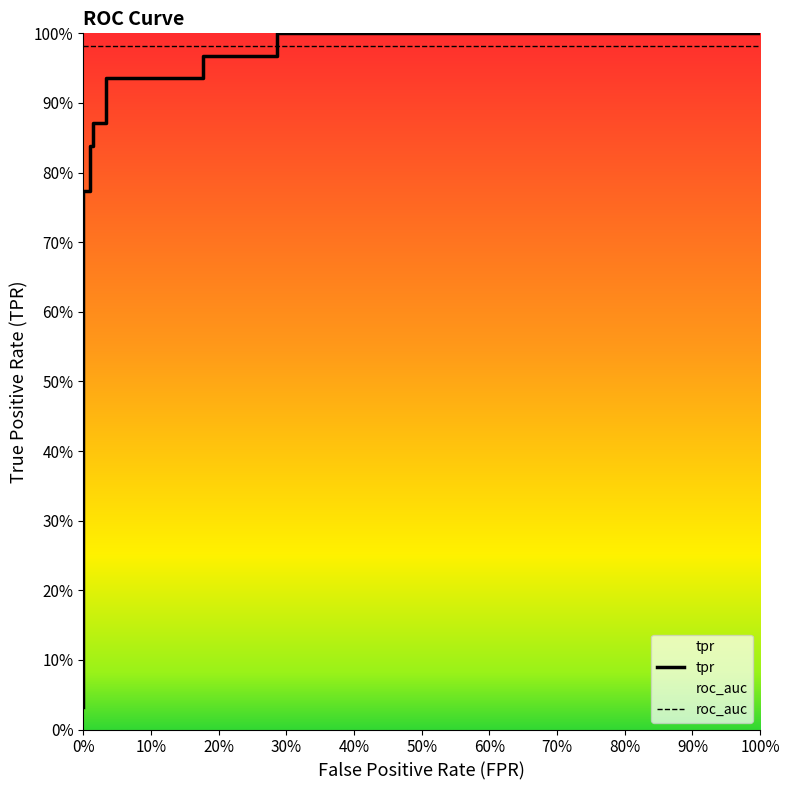

What is the sum of the tpr values at 12 and 10?

2.0